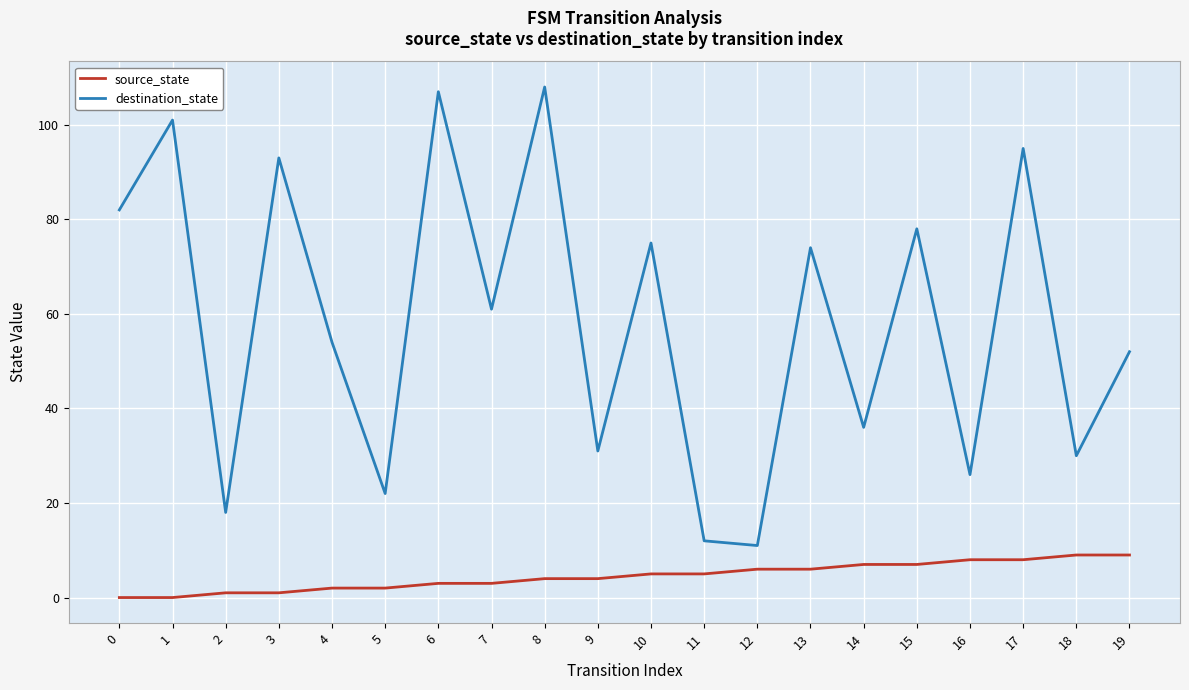

True or false: source_state and destination_state cross at least once.

False